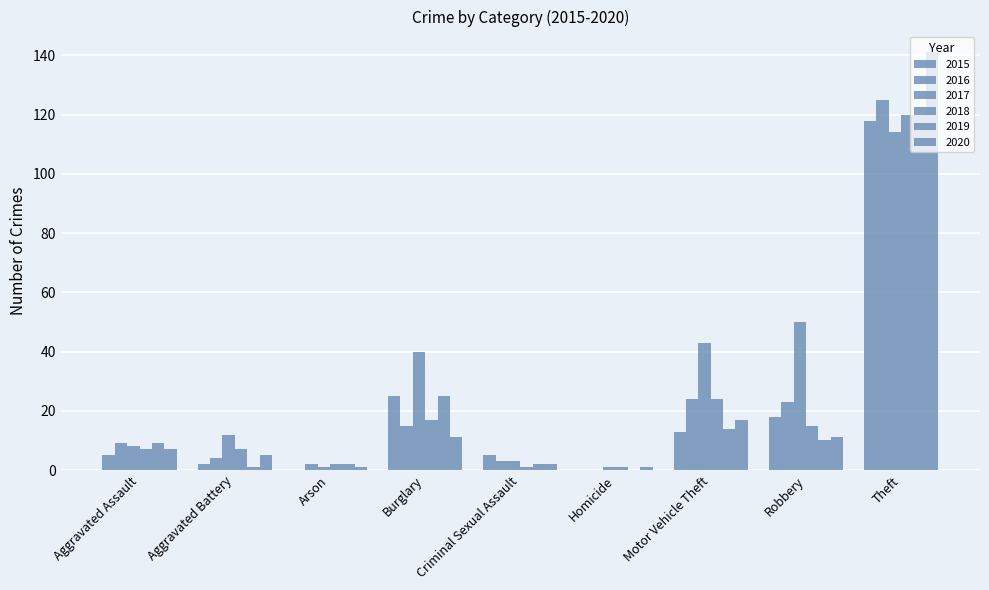

List the labels in order of 2015 value, largest first.

Theft, Burglary, Robbery, Motor Vehicle Theft, Aggravated Assault, Criminal Sexual Assault, Aggravated Battery, Arson, Homicide